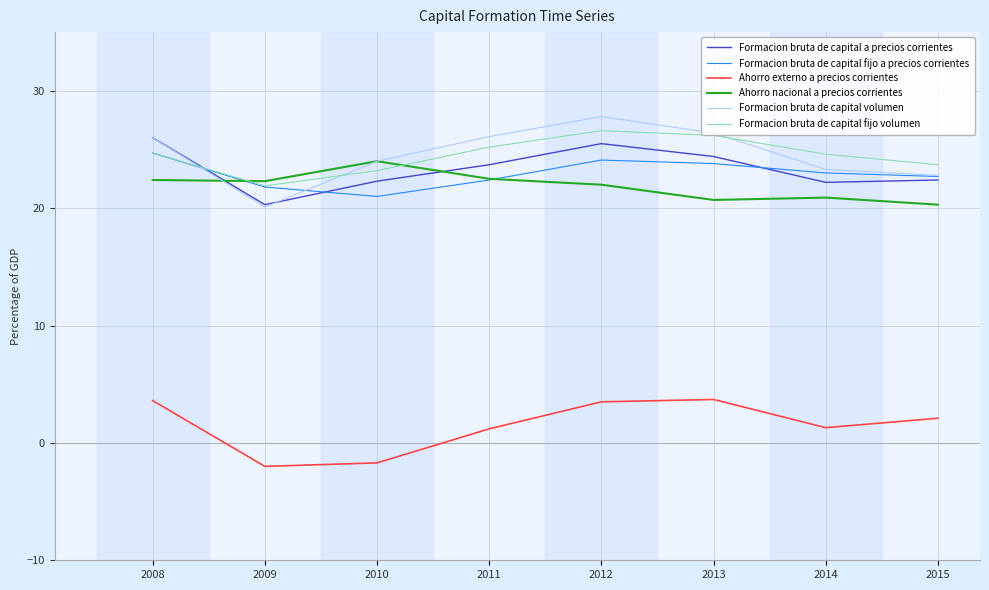

What value does the Formacion bruta de capital volumen series have at 2015?

22.8